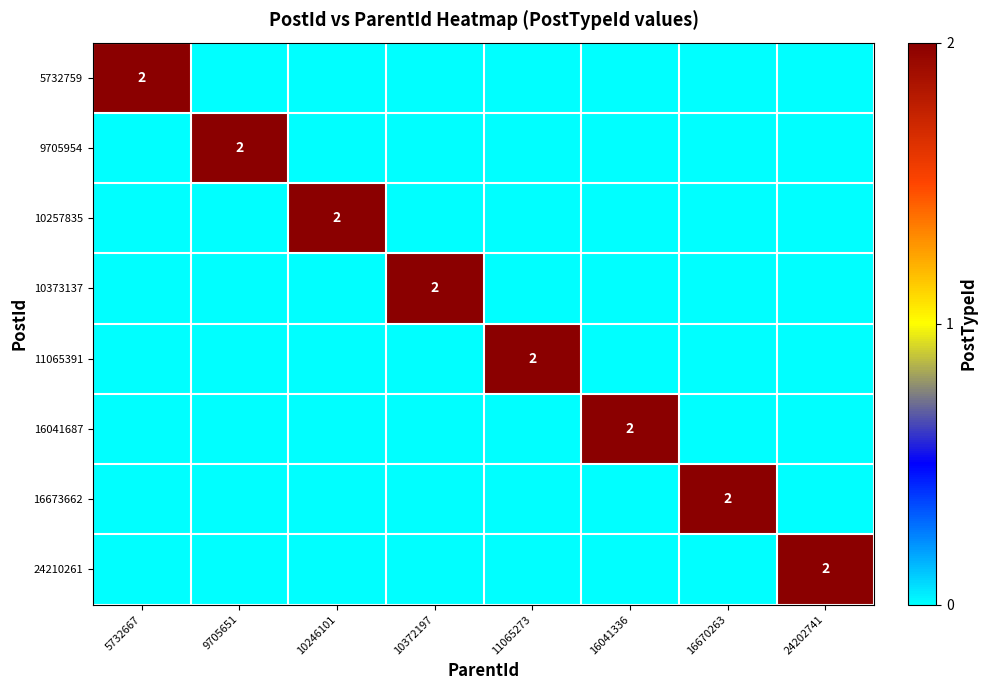

What is the total value across all series at 11065273?

2